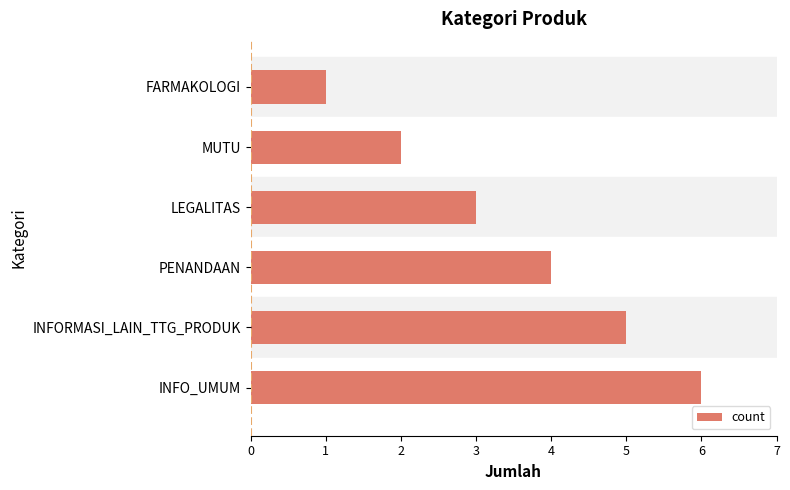

Is it true that the value at MUTU is 2?

True